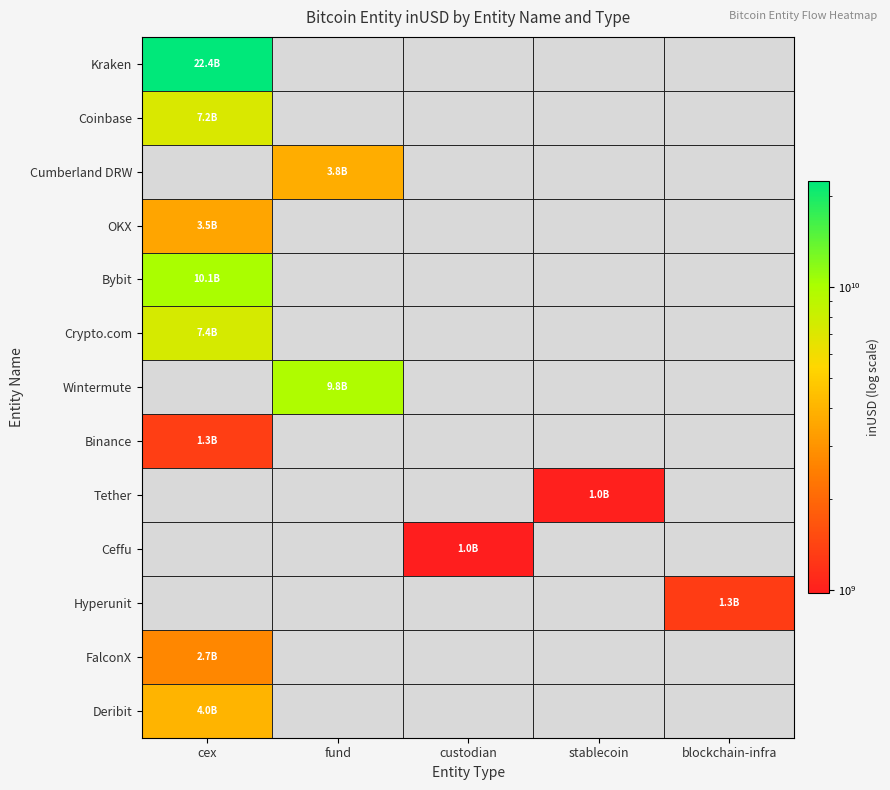

Which series has the widest spread of values?

Kraken